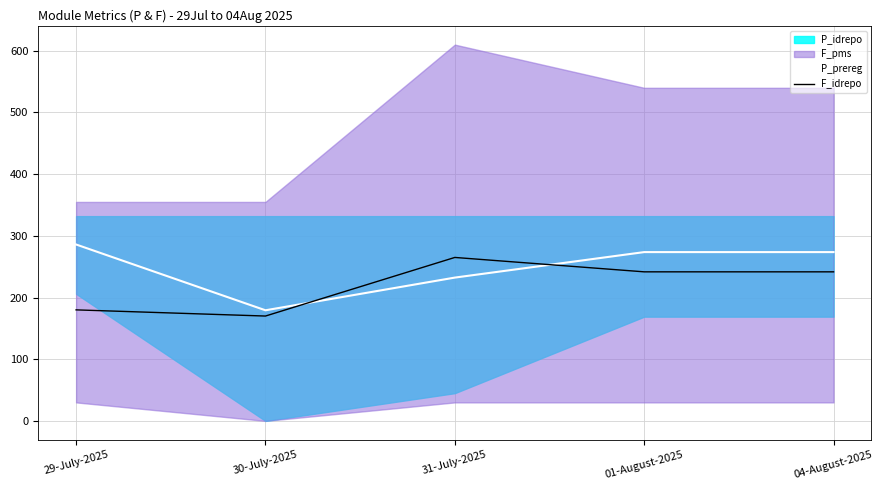

How many lines are shown in the chart?

2